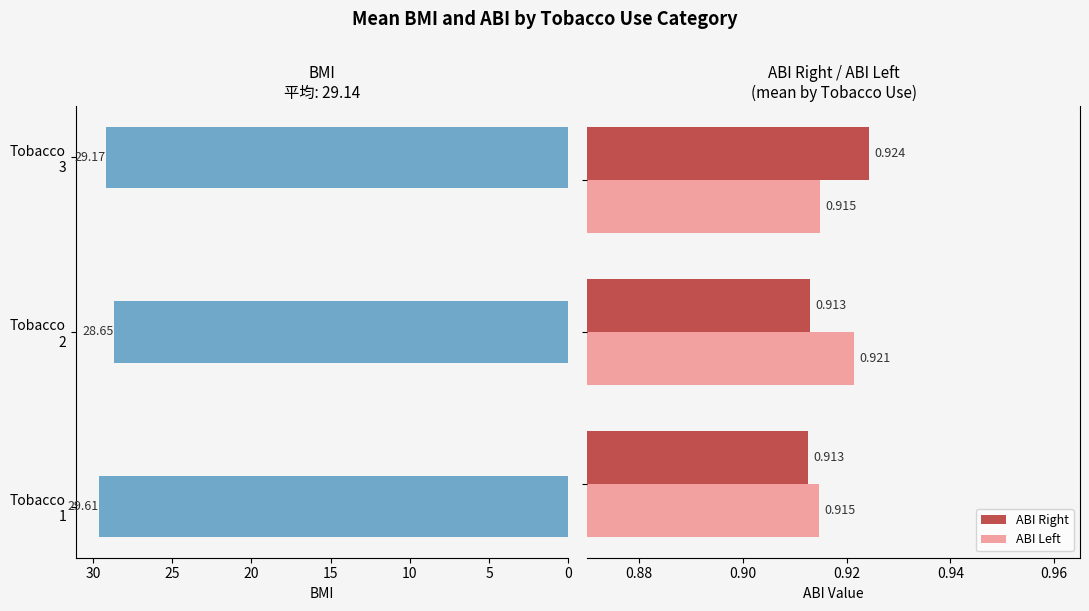

Reading right to left, transcribe all the data shown in this chart.

BMI: 29.2	28.6	29.6
ABI Right: 0.9	0.9	0.9
ABI Left: 0.9	0.9	0.9